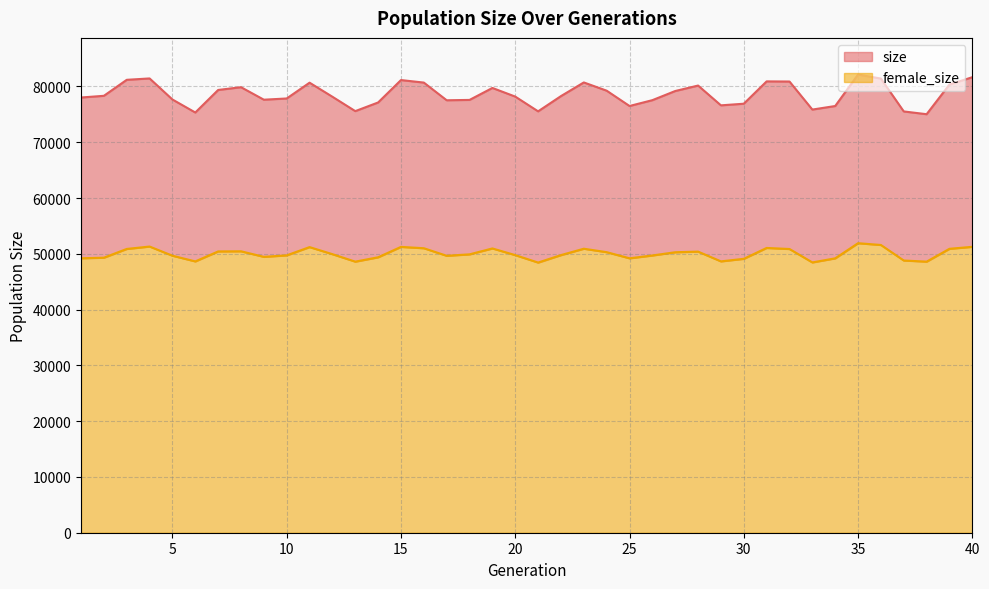

What is the difference between the female_size values at 17 and 15?

1596